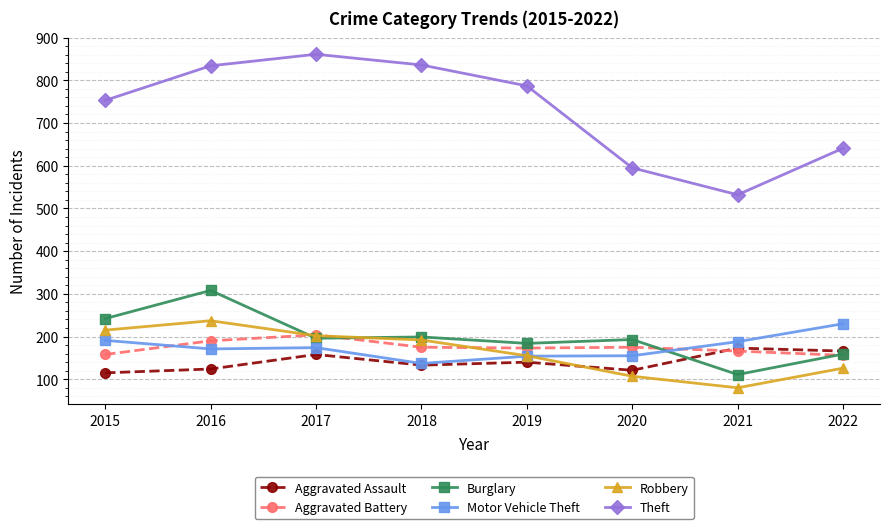

What are all the series names shown in the legend?

Aggravated Assault, Aggravated Battery, Burglary, Motor Vehicle Theft, Robbery, Theft